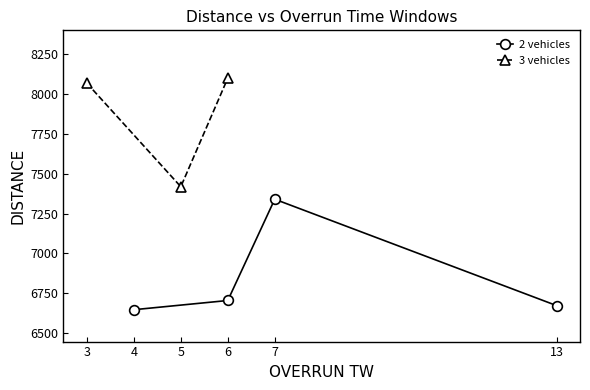

What is the value of the 2 vehicles point at the 2nd from the left?

6704.5